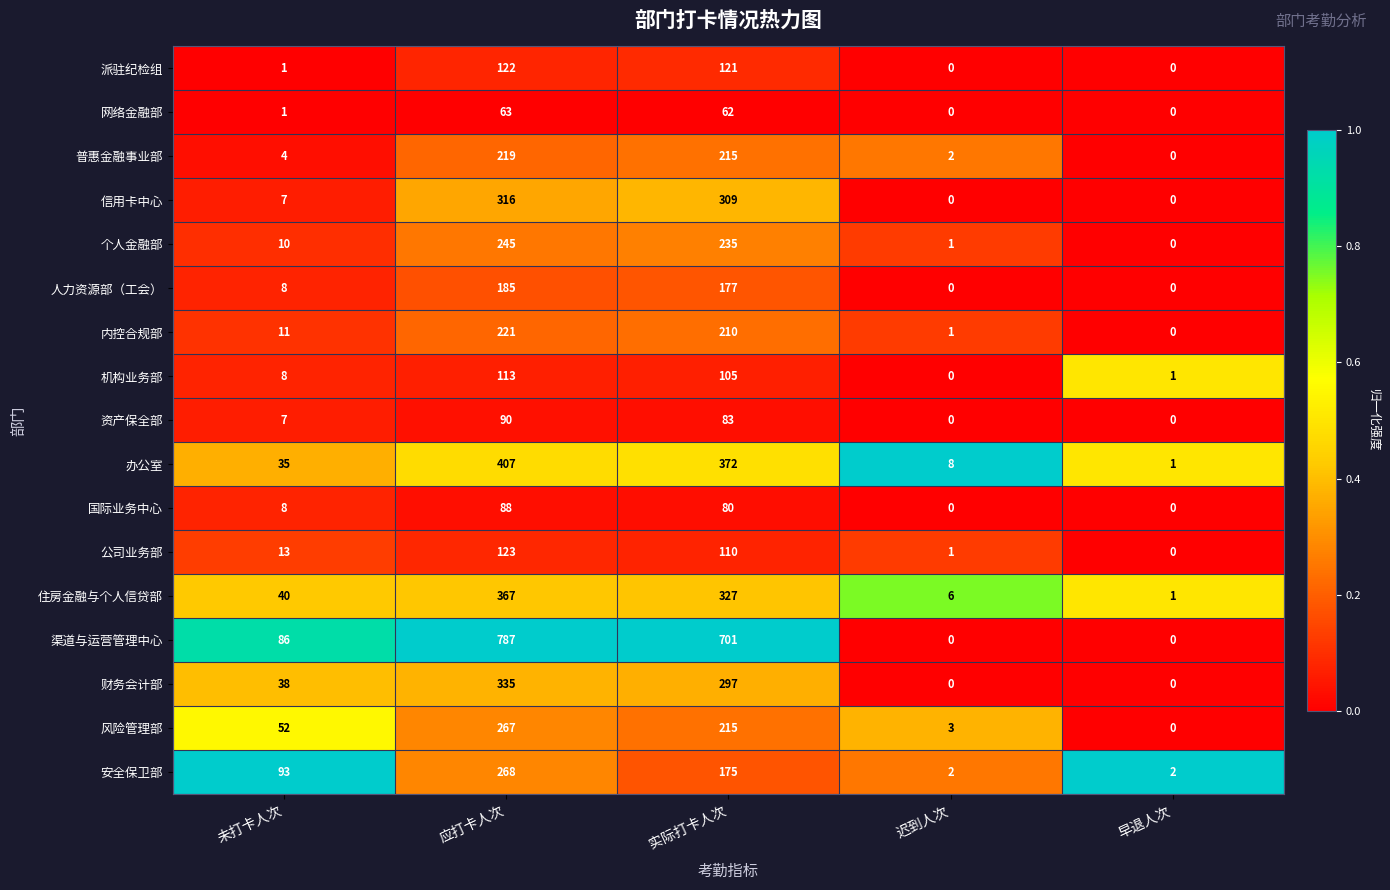

The 住房金融与个人信贷部 series shows 6 at 迟到人次. True or false?

True